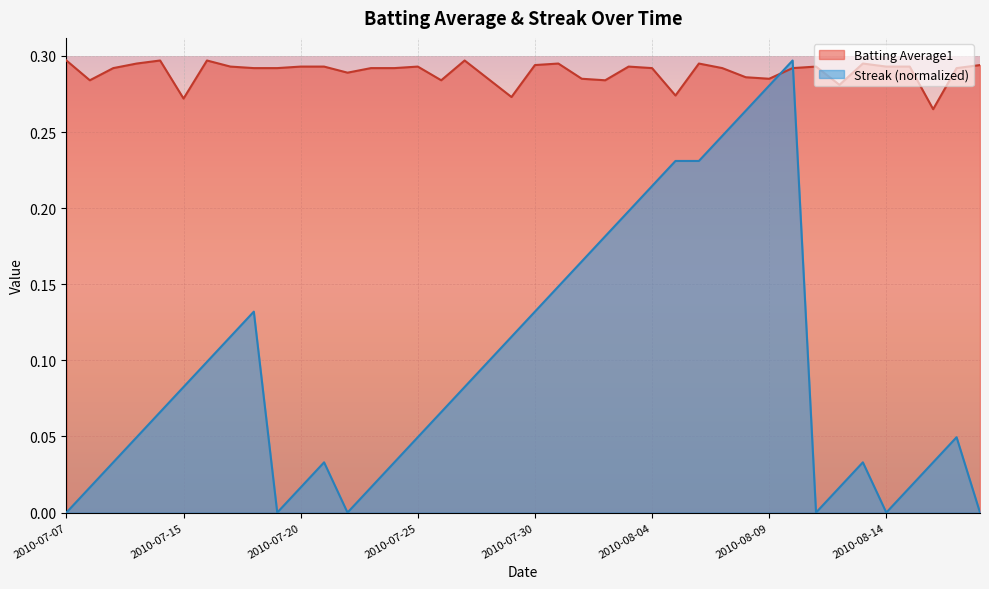

The Batting Average1 series shows 0.3 at 2010-07-29. True or false?

True